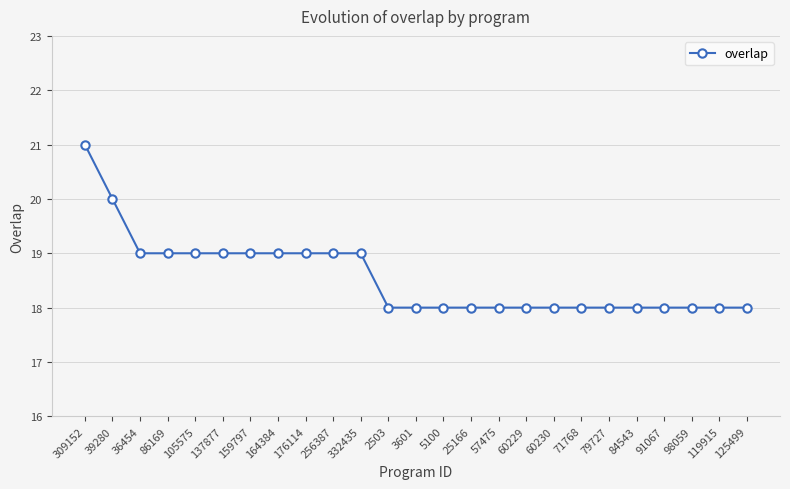

Count the values in the range 18 to 19.

23